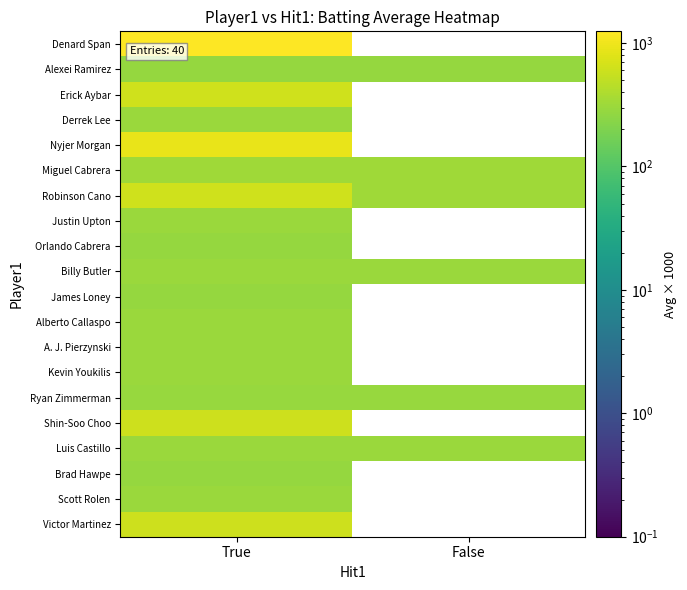

At True, list the series in order from smallest to largest.

Alexei Ramirez, James Loney, Orlando Cabrera, Brad Hawpe, Ryan Zimmerman, Justin Upton, Alberto Callaspo, A. J. Pierzynski, Billy Butler, Luis Castillo, Kevin Youkilis, Scott Rolen, Derrek Lee, Miguel Cabrera, Shin-Soo Choo, Victor Martinez, Erick Aybar, Robinson Cano, Nyjer Morgan, Denard Span